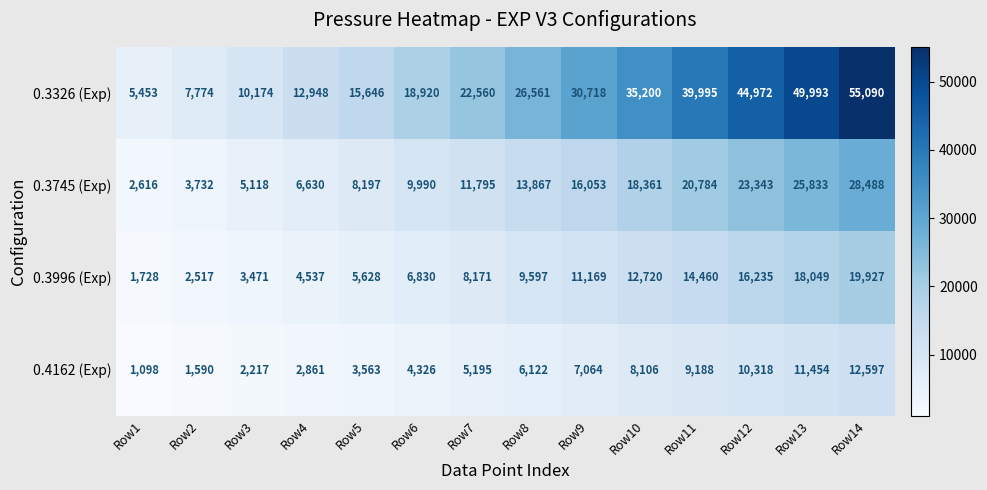

At which label is 0.3326 (Exp) closest to 30271?

Row9